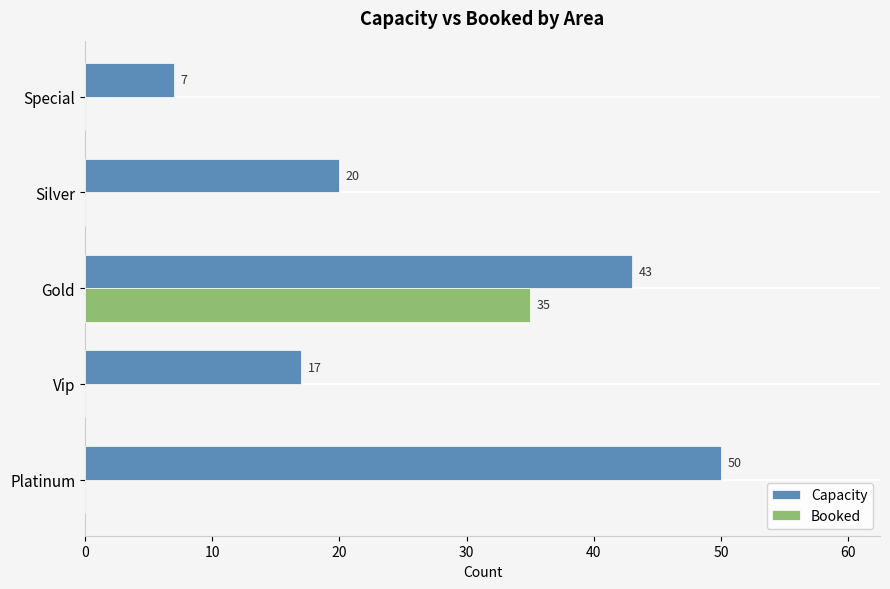

What is the greatest value displayed?

50